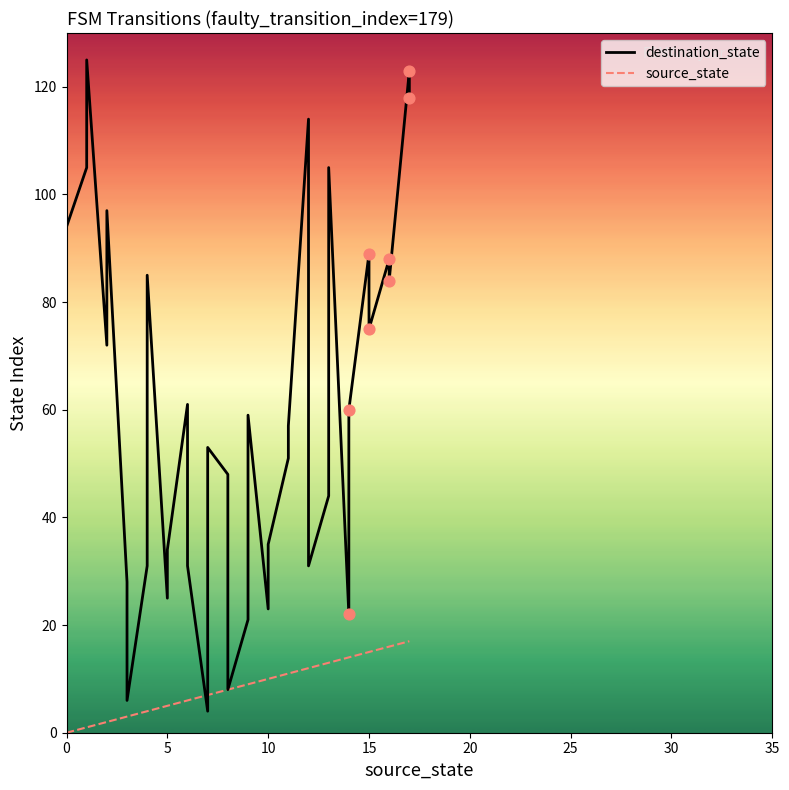

Is the value of source_state at −5 greater than the value of destination_state at 12?

No